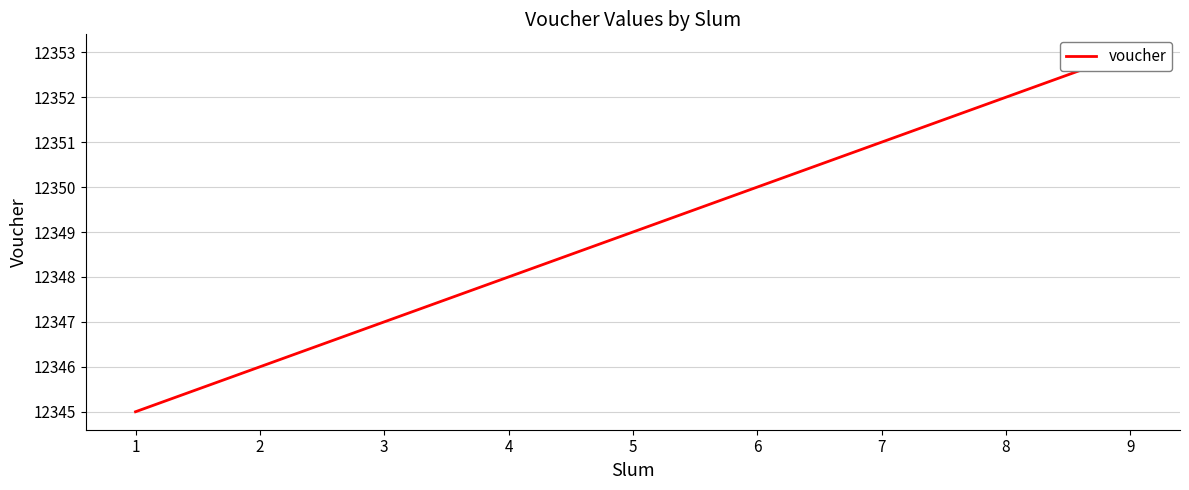

How many series are shown in this chart?

1